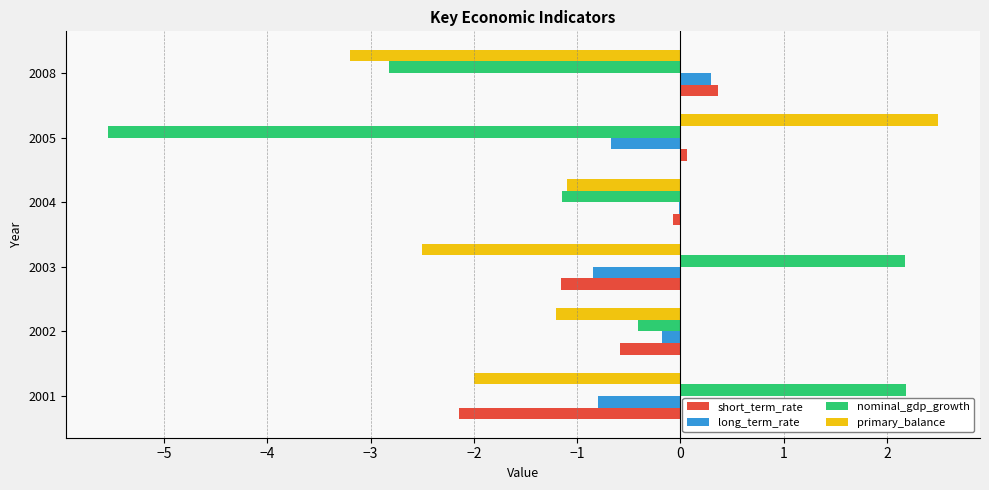

True or false: long_term_rate has a value of -0.8 at 2003.

True